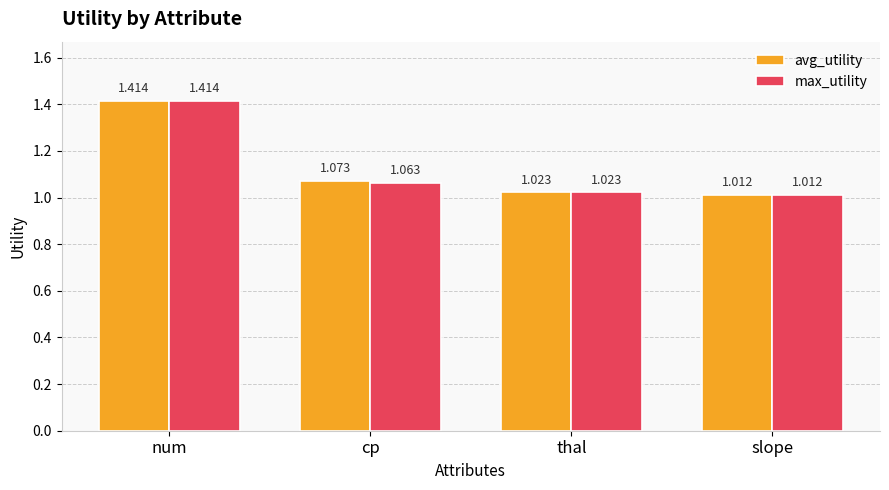

Which series changed the most between cp and slope?

avg_utility